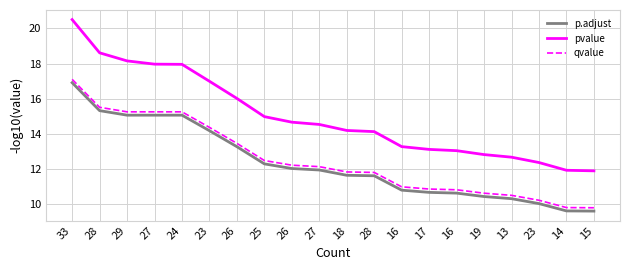

How many values in the p.adjust series are below 11?

8